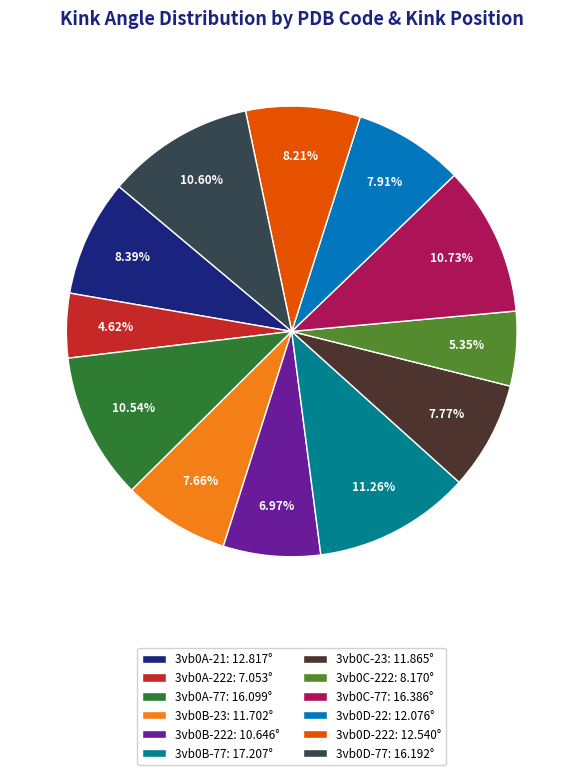

Which has a higher value, 3vb0D-222: 12.540° or 3vb0A-77: 16.099°?

3vb0A-77: 16.099°